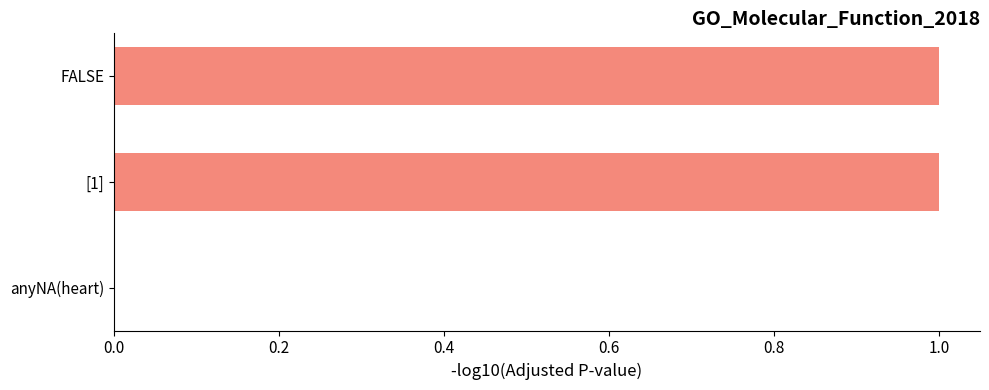

Which has a higher value, FALSE or anyNA(heart)?

FALSE